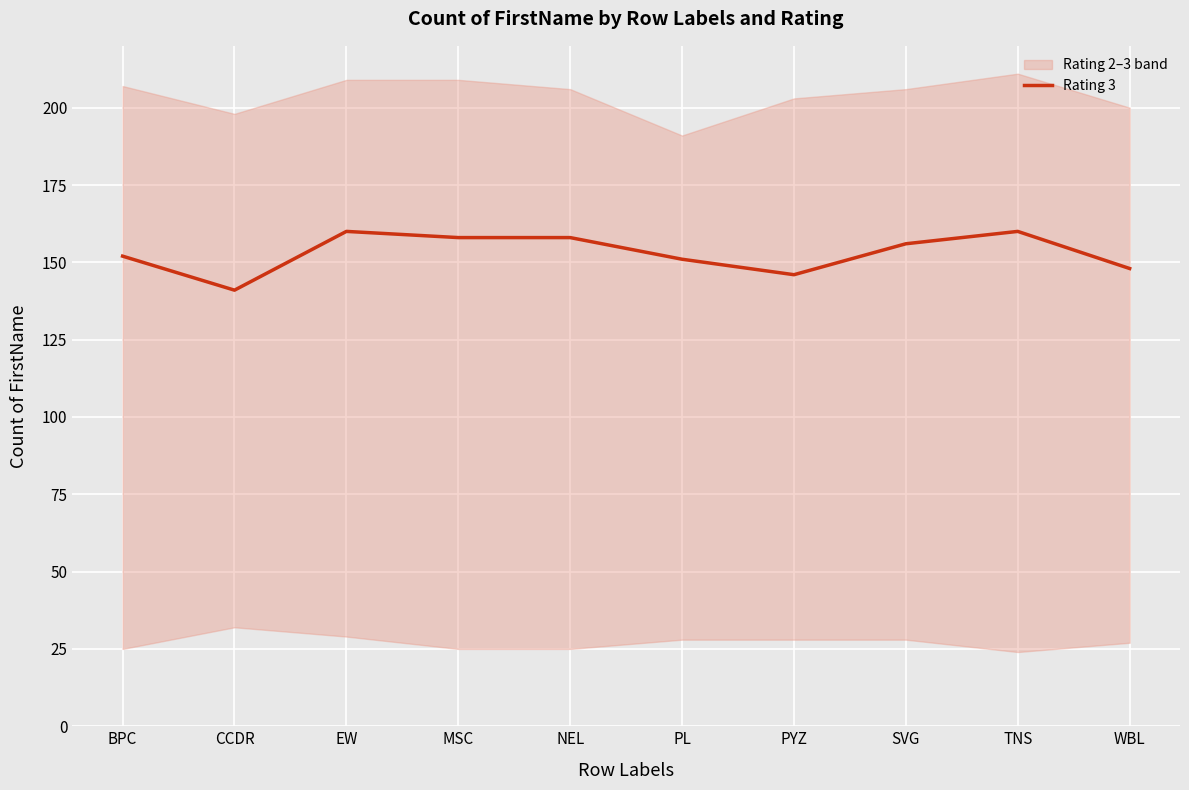

Is it true that the value at TNS is 160?

True